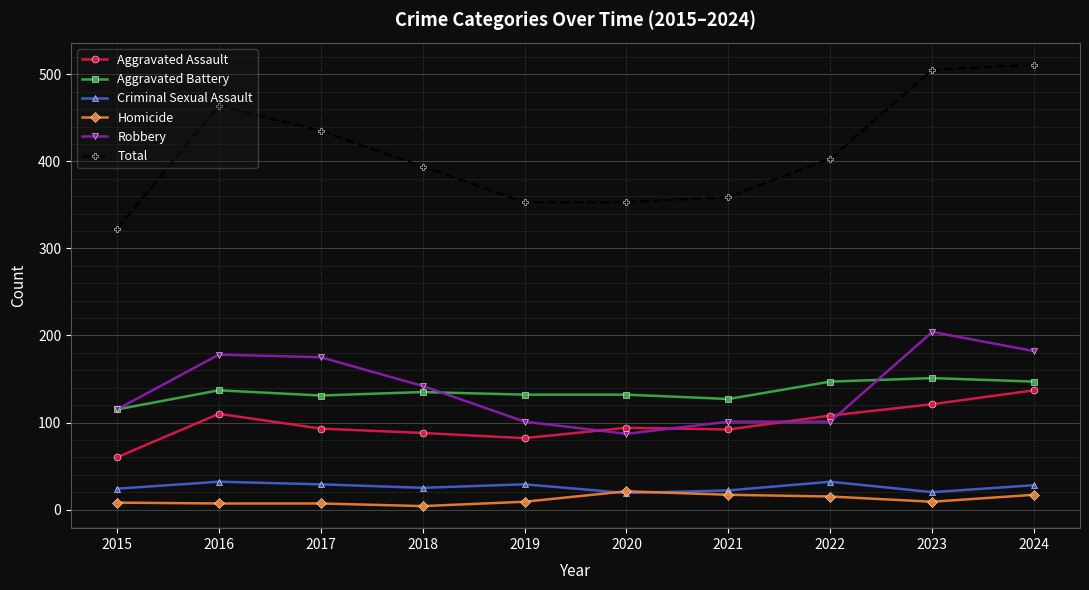

Is the value of Homicide at 2021 greater than the value of Aggravated Battery at 2017?

No